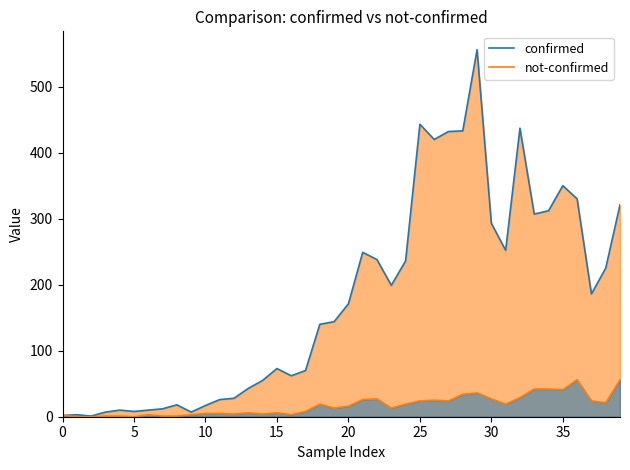

Which series has the largest range (max minus min)?

confirmed